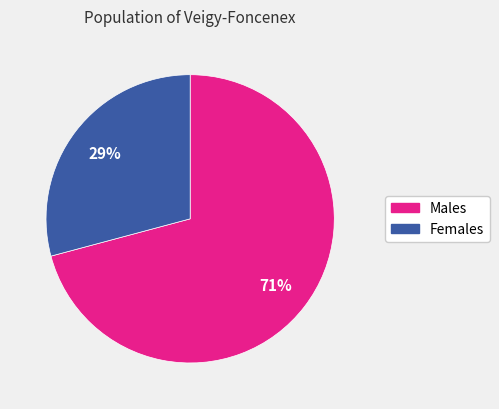

Rank the categories by value from highest to lowest.

Males, Females